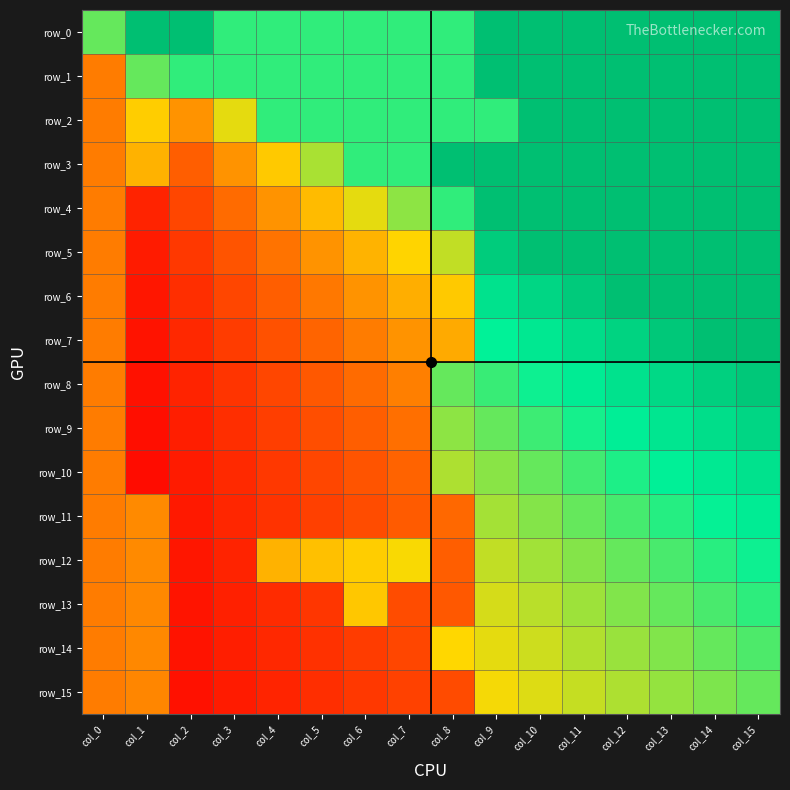

What is the highest value of the row_5 series?

1.0